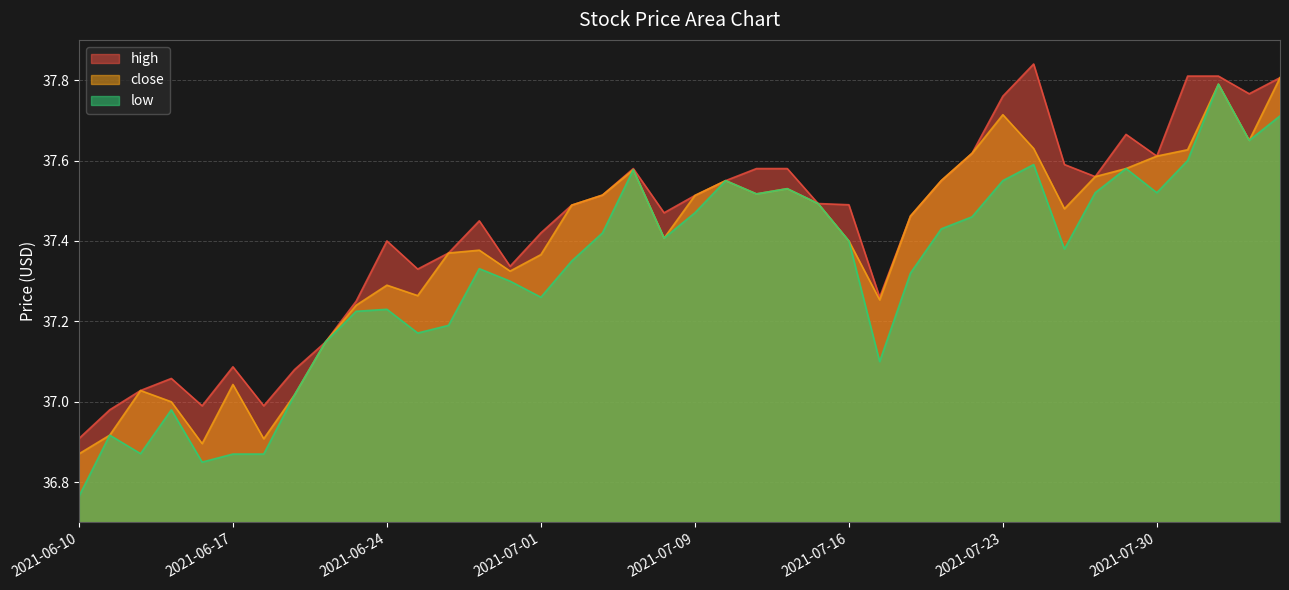

How many series are shown in this chart?

3